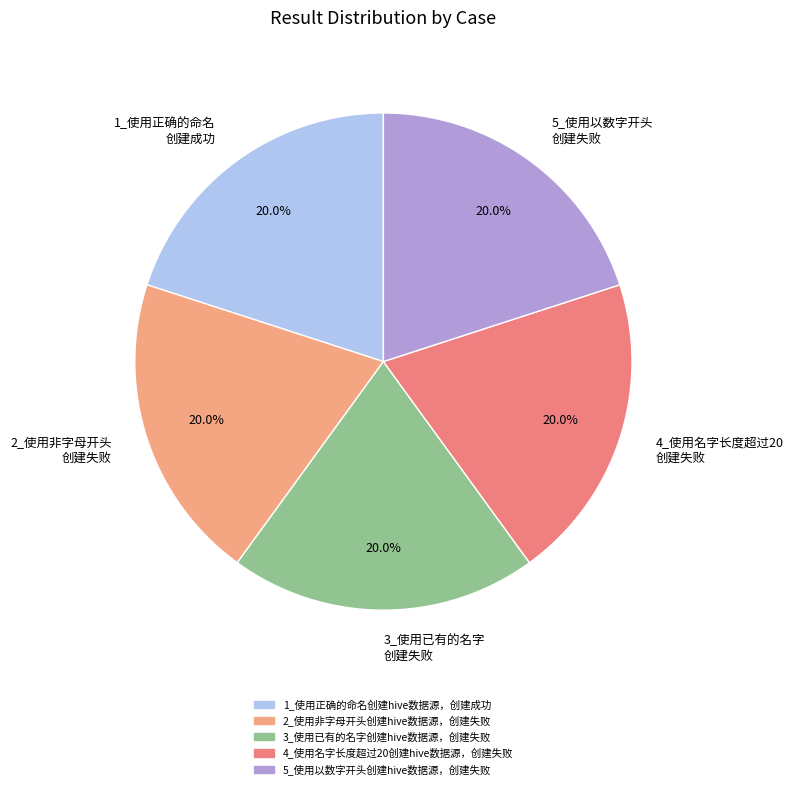

To the nearest percent, what is the difference between the largest and smallest slice percentages?

0%